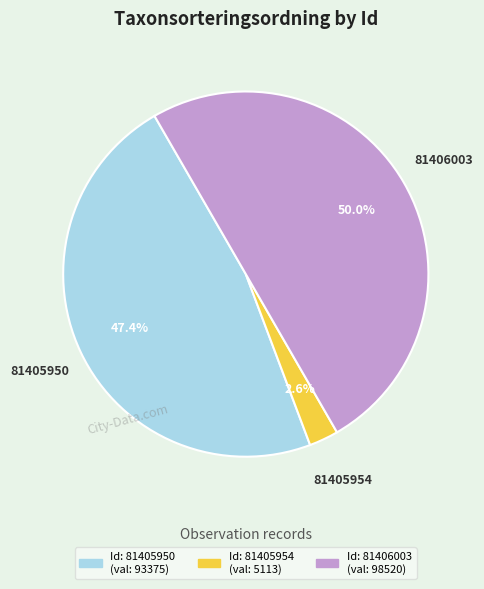

What is the largest slice in the pie chart?

81406003